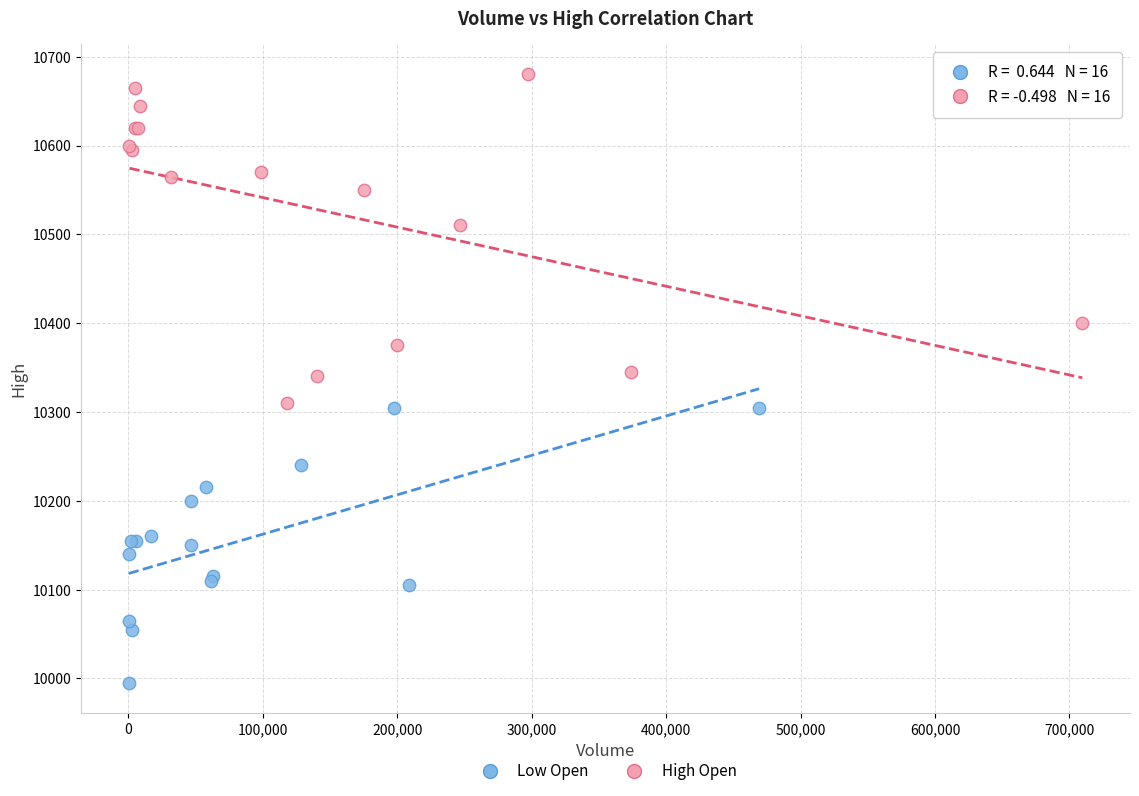

Which series contains the highest Y value?

High Open